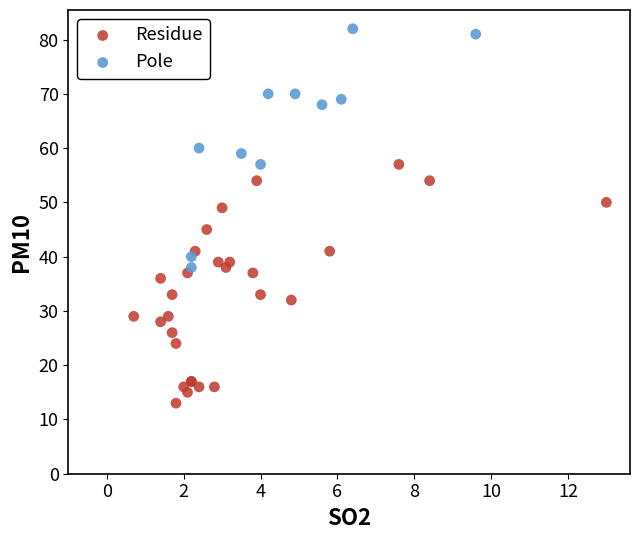

Which series reaches the maximum Y coordinate?

Pole